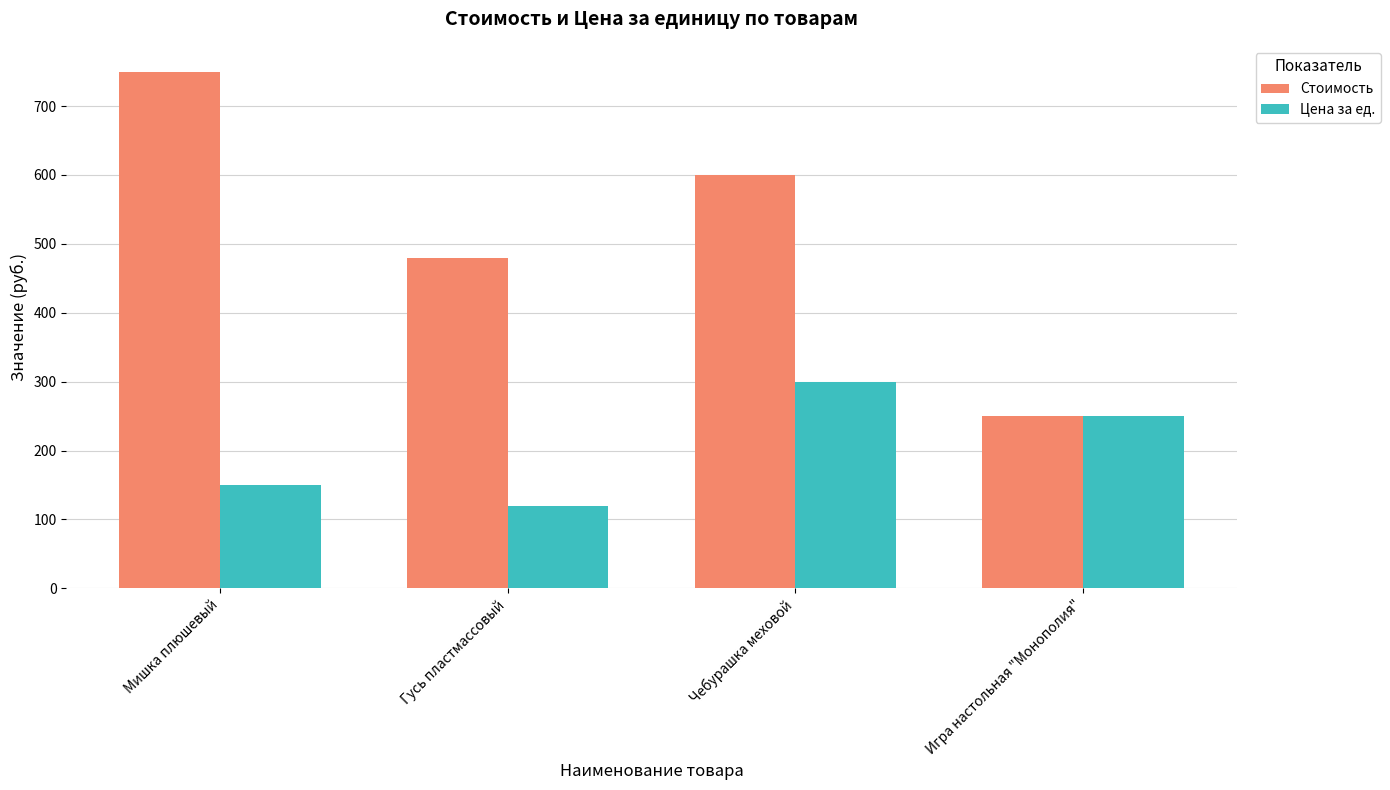

List the series in order of their overall mean, lowest first.

Цена за ед., Стоимость